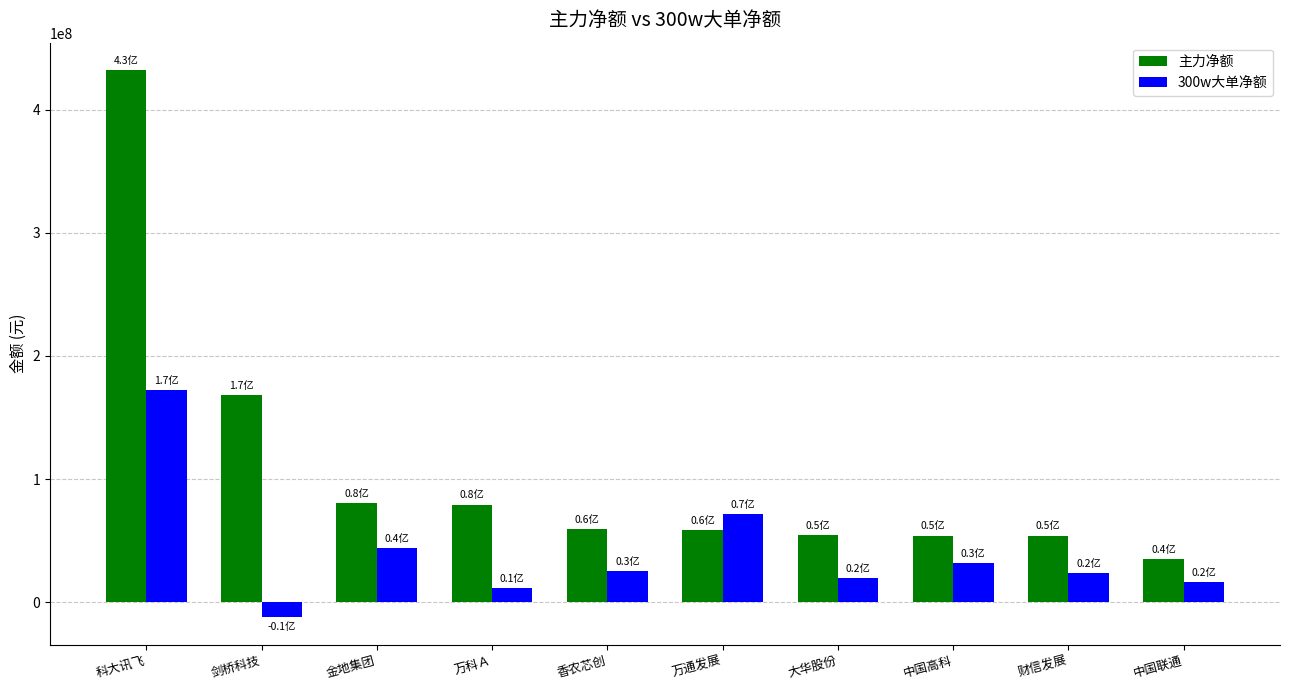

List the series in order of their overall mean, highest first.

主力净额, 300w大单净额